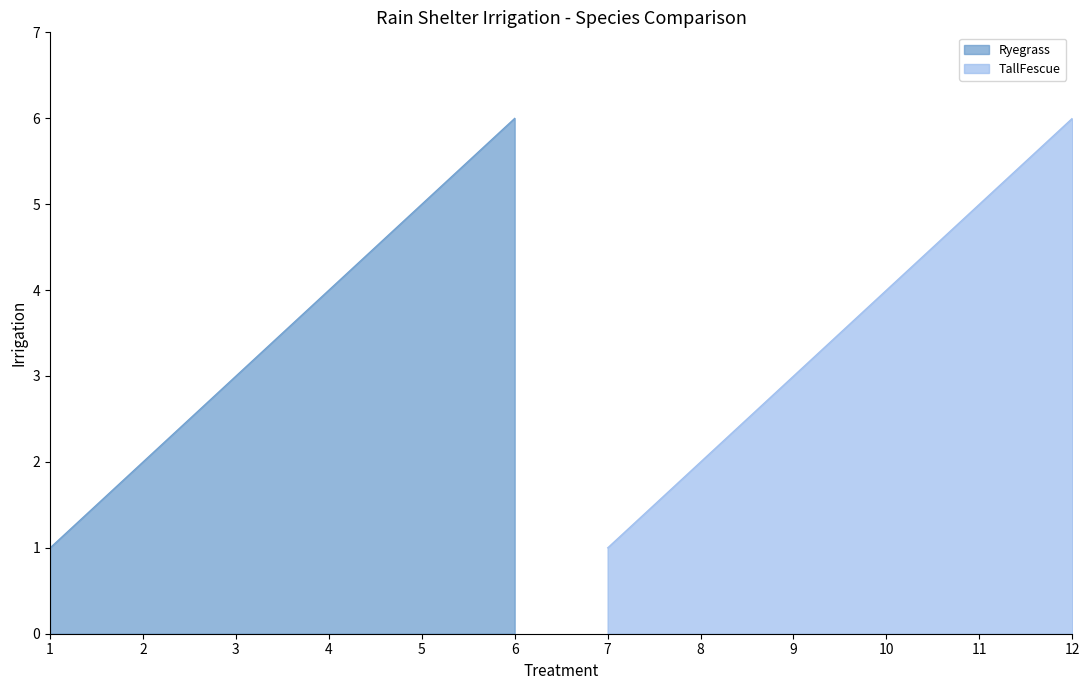

True or false: TallFescue and Ryegrass intersect in this chart.

False